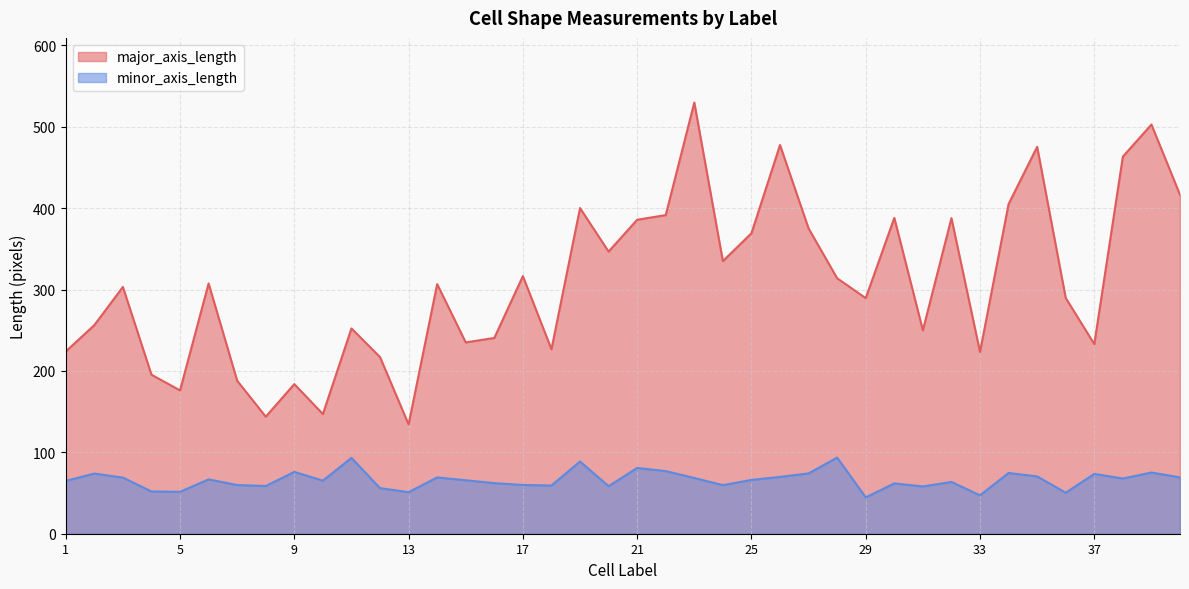

Where does the major_axis_length series first go above 306?

6